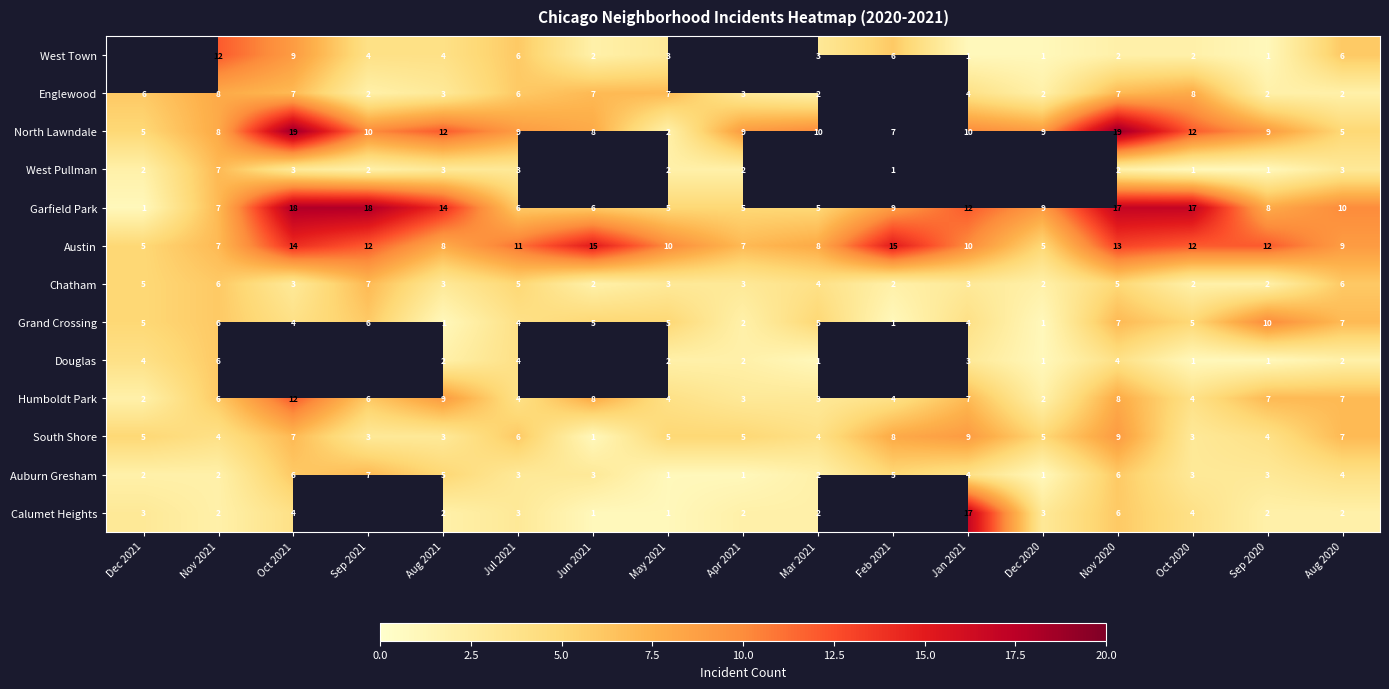

What is the total value across all series at Nov 2021?

81